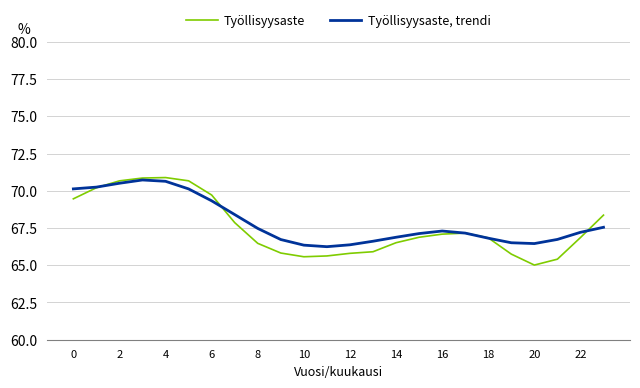

How many times do Työllisyysaste, trendi and Työllisyysaste cross each other?

5